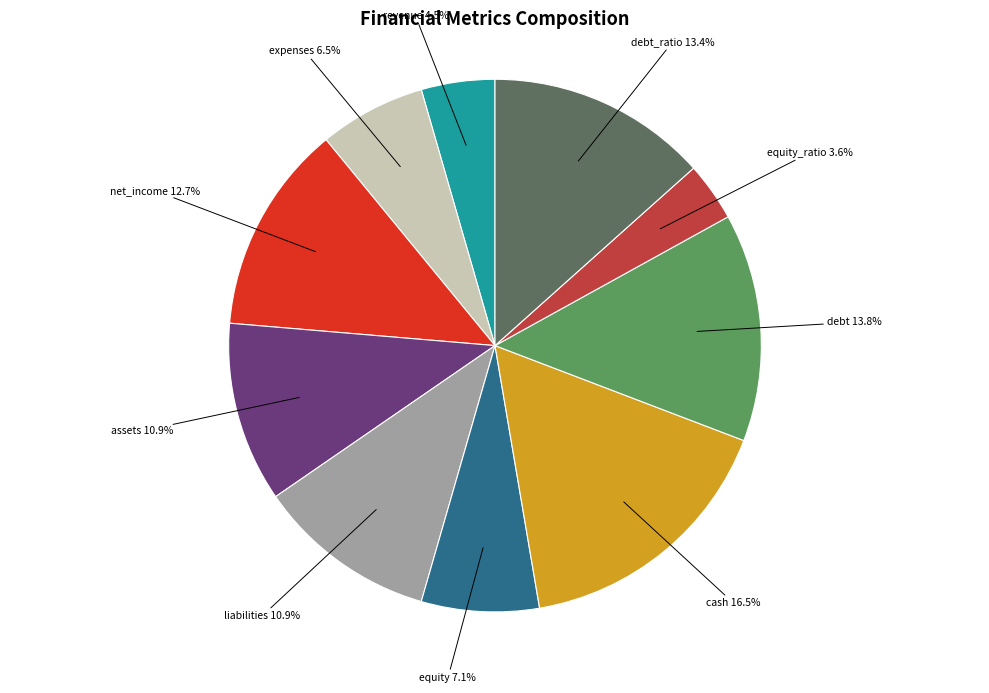

Is there a majority slice in this chart?

No